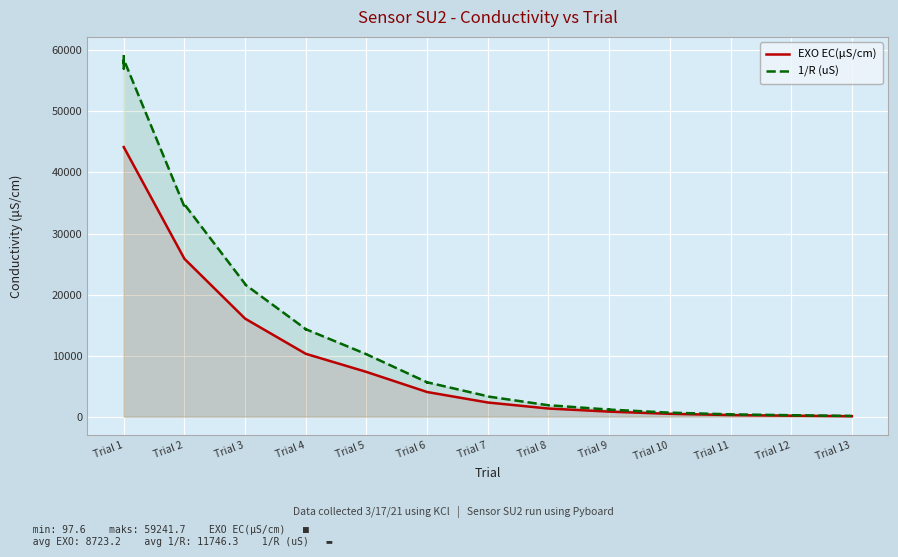

What is the average value of the EXO EC(μS/cm) series?

8723.2